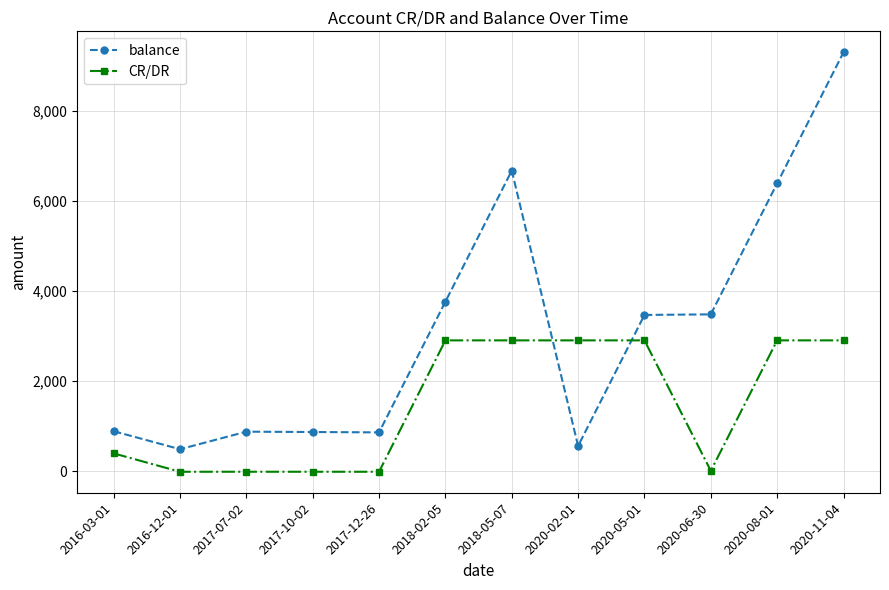

What is the difference between the balance values at 2020-02-01 and 2018-02-05?

3198.9